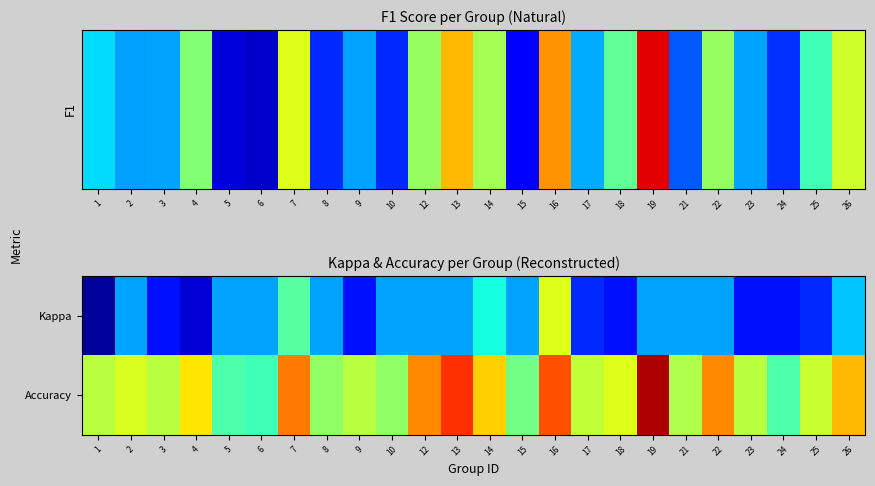

What is the spread (max minus min) of values at 16?

0.3